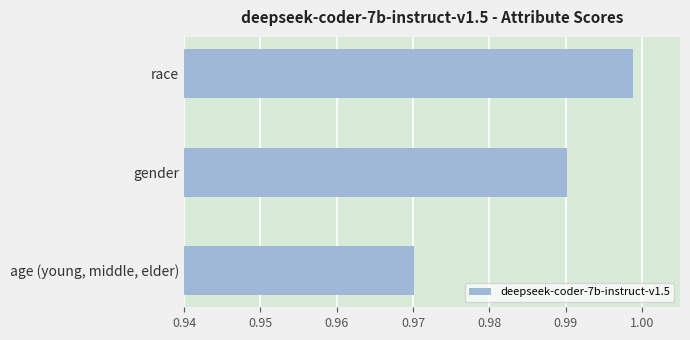

Between age (young, middle, elder) and gender, which is larger?

gender